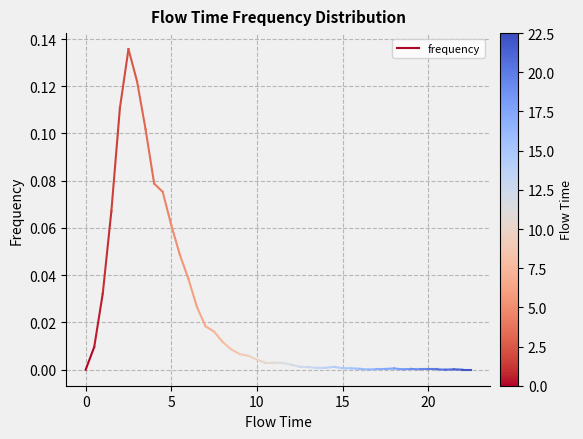

The chart shows a value of 0.0 at 0. True or false?

False